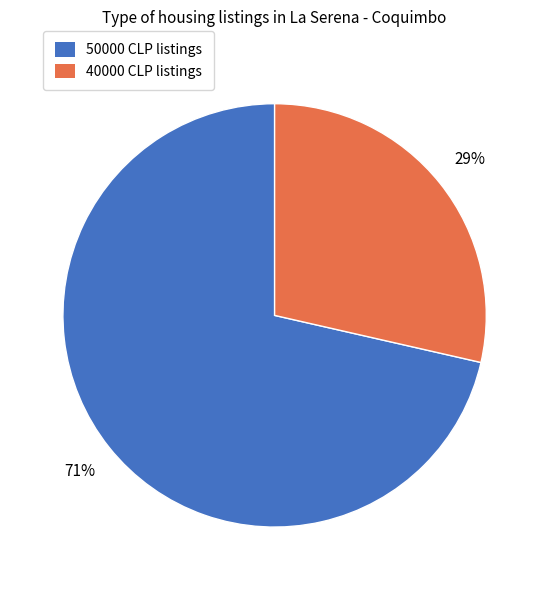

Is there any slice that represents more than half of the pie?

Yes